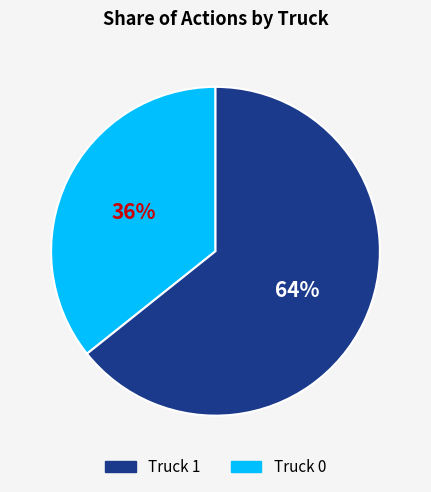

Does any single category account for the majority?

Yes